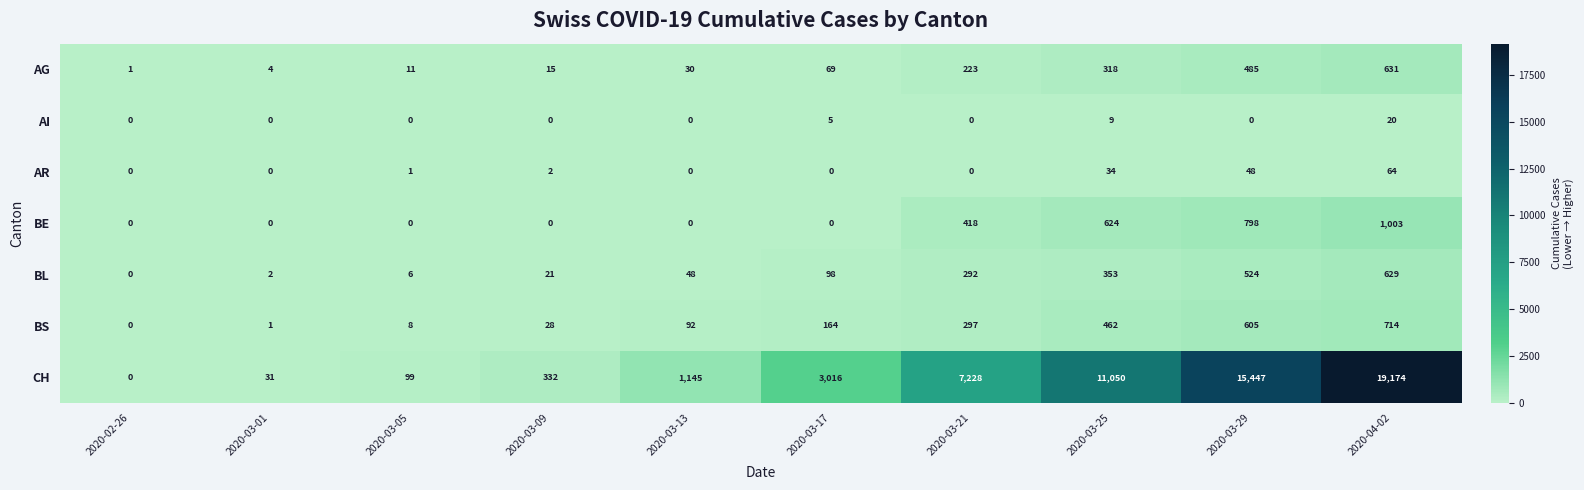

The AI series shows 6 at 2020-04-02. True or false?

False